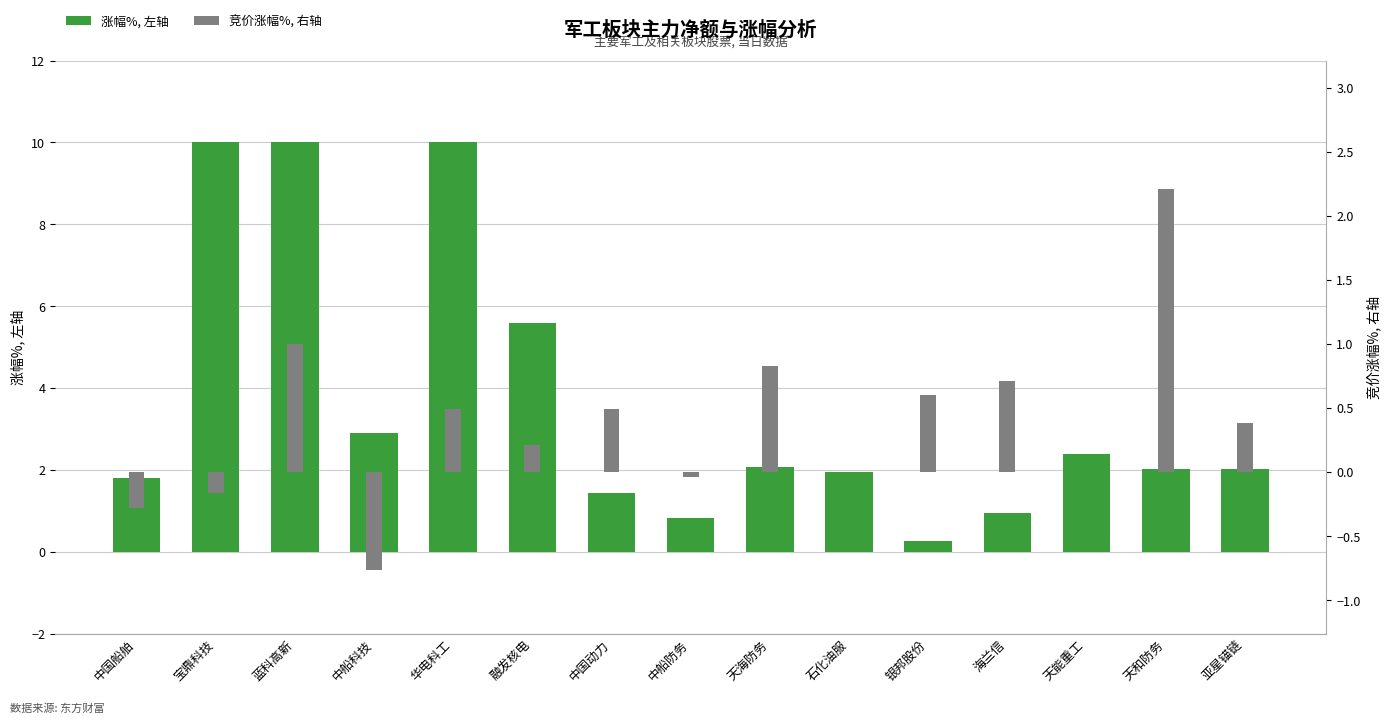

The value of 涨幅%, 左轴 at 石化油服 is 0.4. True or false?

False